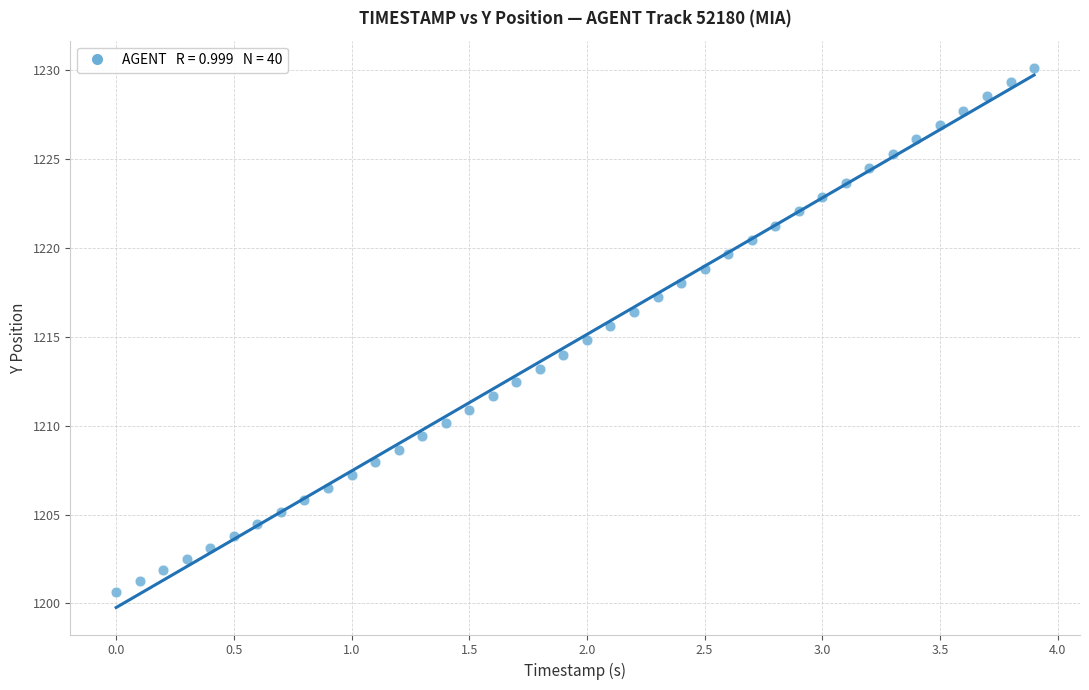

What is the range of X values (max minus min)?

3.9